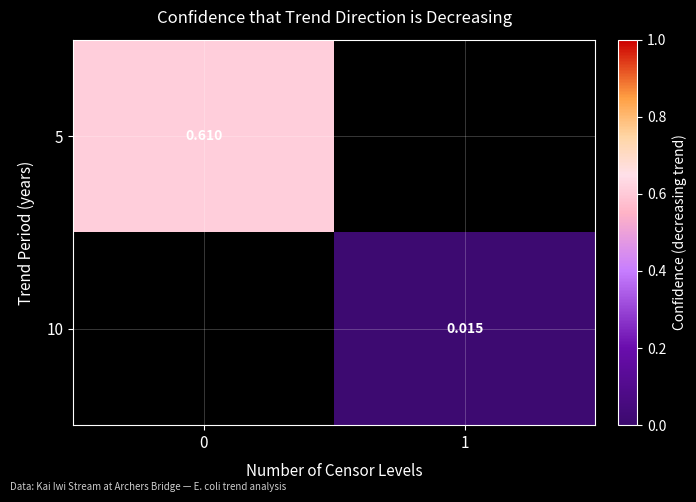

At how many categories does at least one series exceed 0?

2